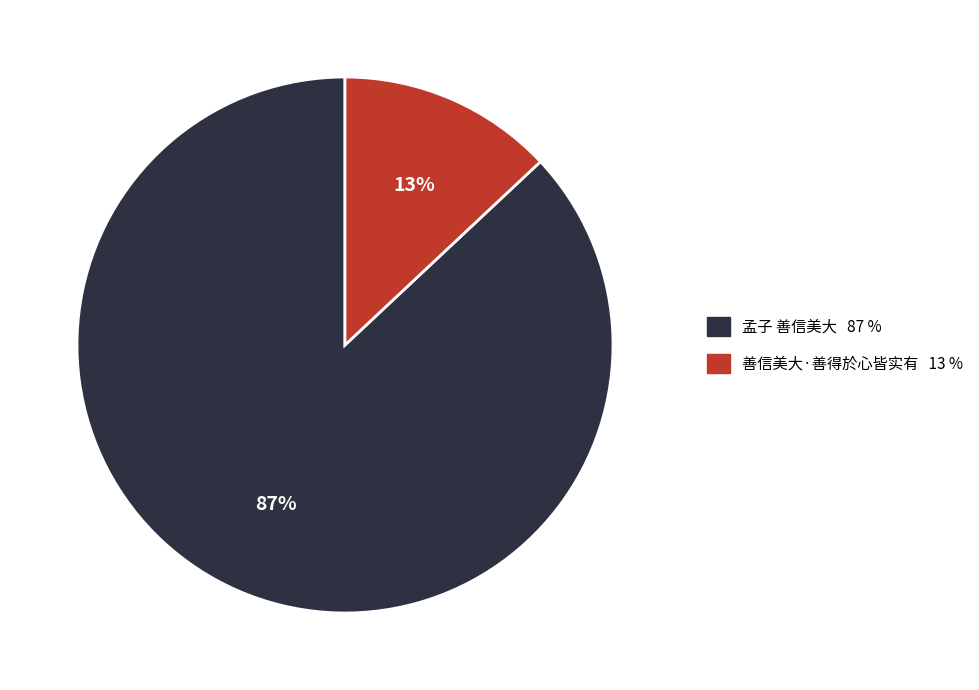

Combined, do 孟子 善信美大 and 善信美大·善得於心皆实有 account for over 50%?

Yes